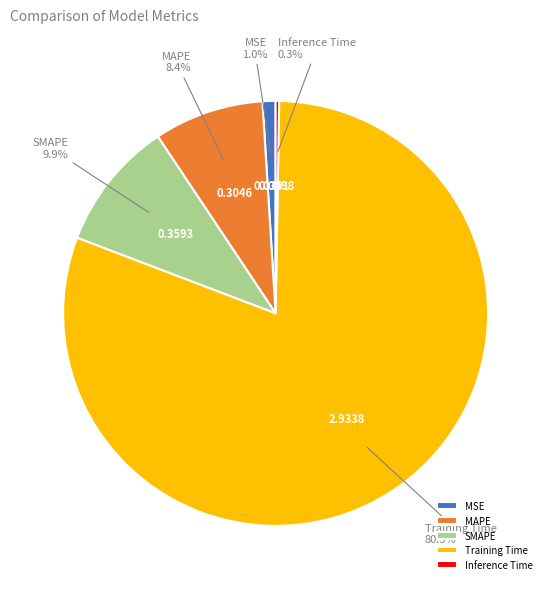

True or false: SMAPE accounts for 20% of the total.

False